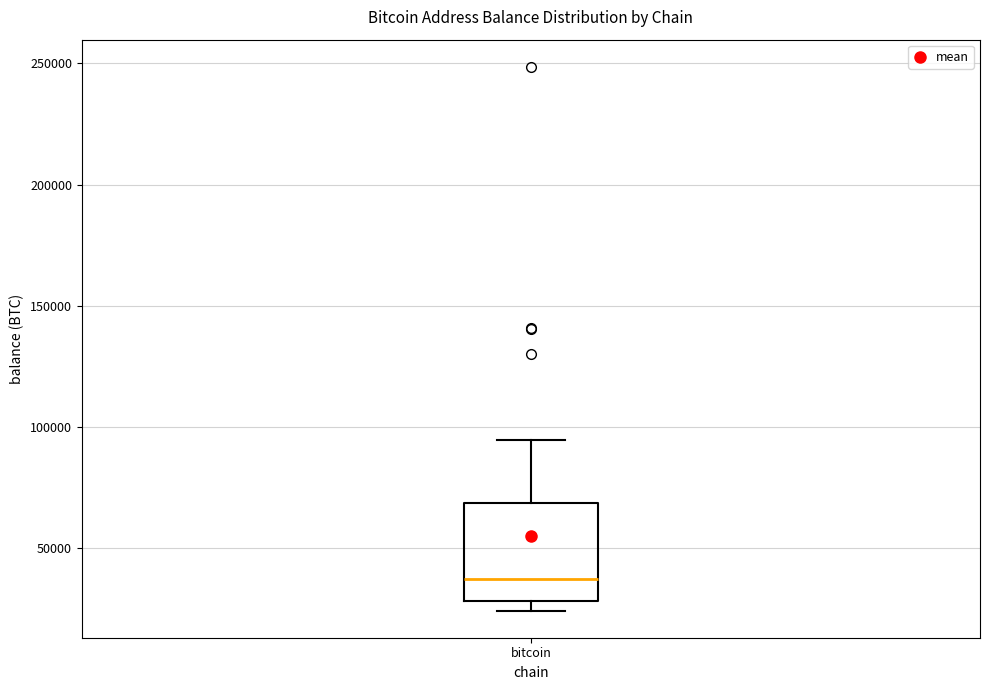

Where does the upper whisker of the box for bitcoin end on the y-axis? The values are not printed on the chart, so give them approximately, as read against the axis.

95000